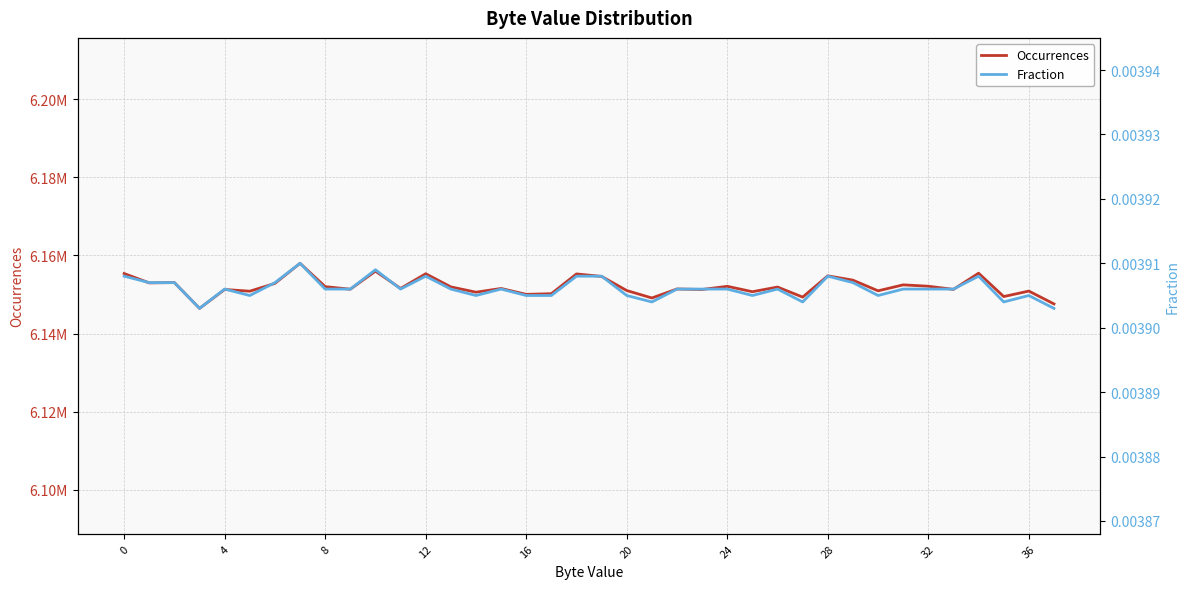

Is it true that Fraction equals 0.0 at 35?

False